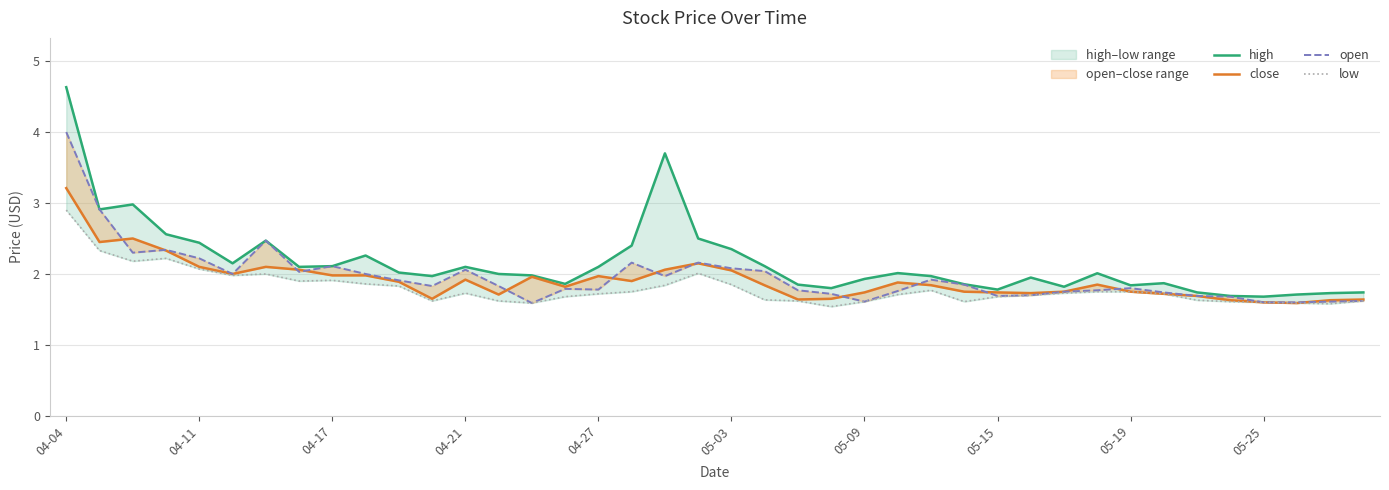

What is the value of the low point at the 2nd from the left?

2.3